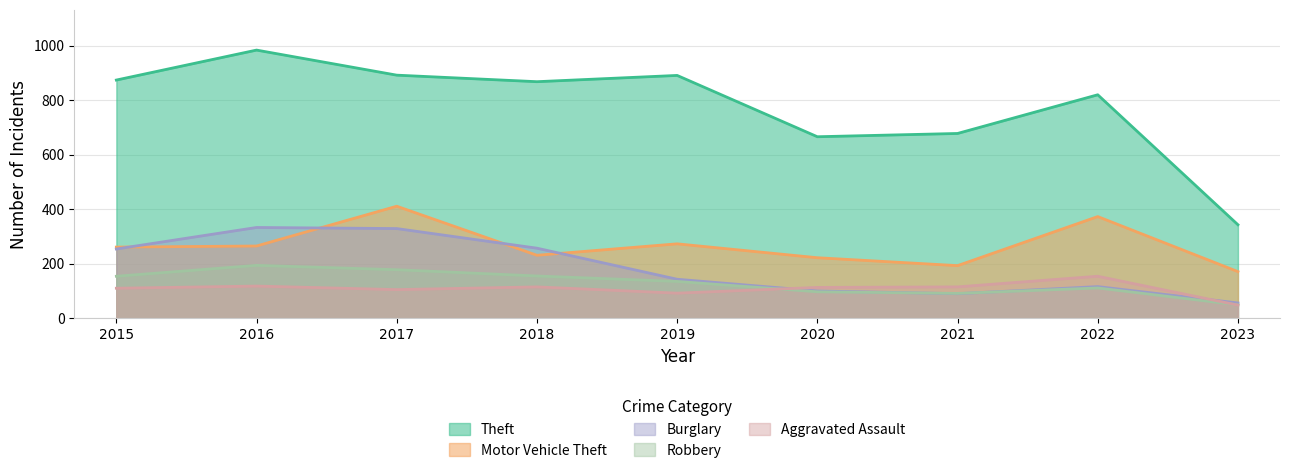

Reading left to right, what are all the values shown in this chart?

Theft: 2015=874	2016=984	2017=892	2018=868	2019=891	2020=666	2021=678	2022=820	2023=343
Motor Vehicle Theft: 2015=261	2016=265	2017=411	2018=231	2019=273	2020=222	2021=193	2022=373	2023=171
Burglary: 2015=254	2016=333	2017=329	2018=257	2019=143	2020=100	2021=90	2022=116	2023=56
Robbery: 2015=154	2016=194	2017=178	2018=155	2019=135	2020=97	2021=91	2022=111	2023=49
Aggravated Assault: 2015=110	2016=118	2017=105	2018=115	2019=92	2020=113	2021=115	2022=154	2023=48